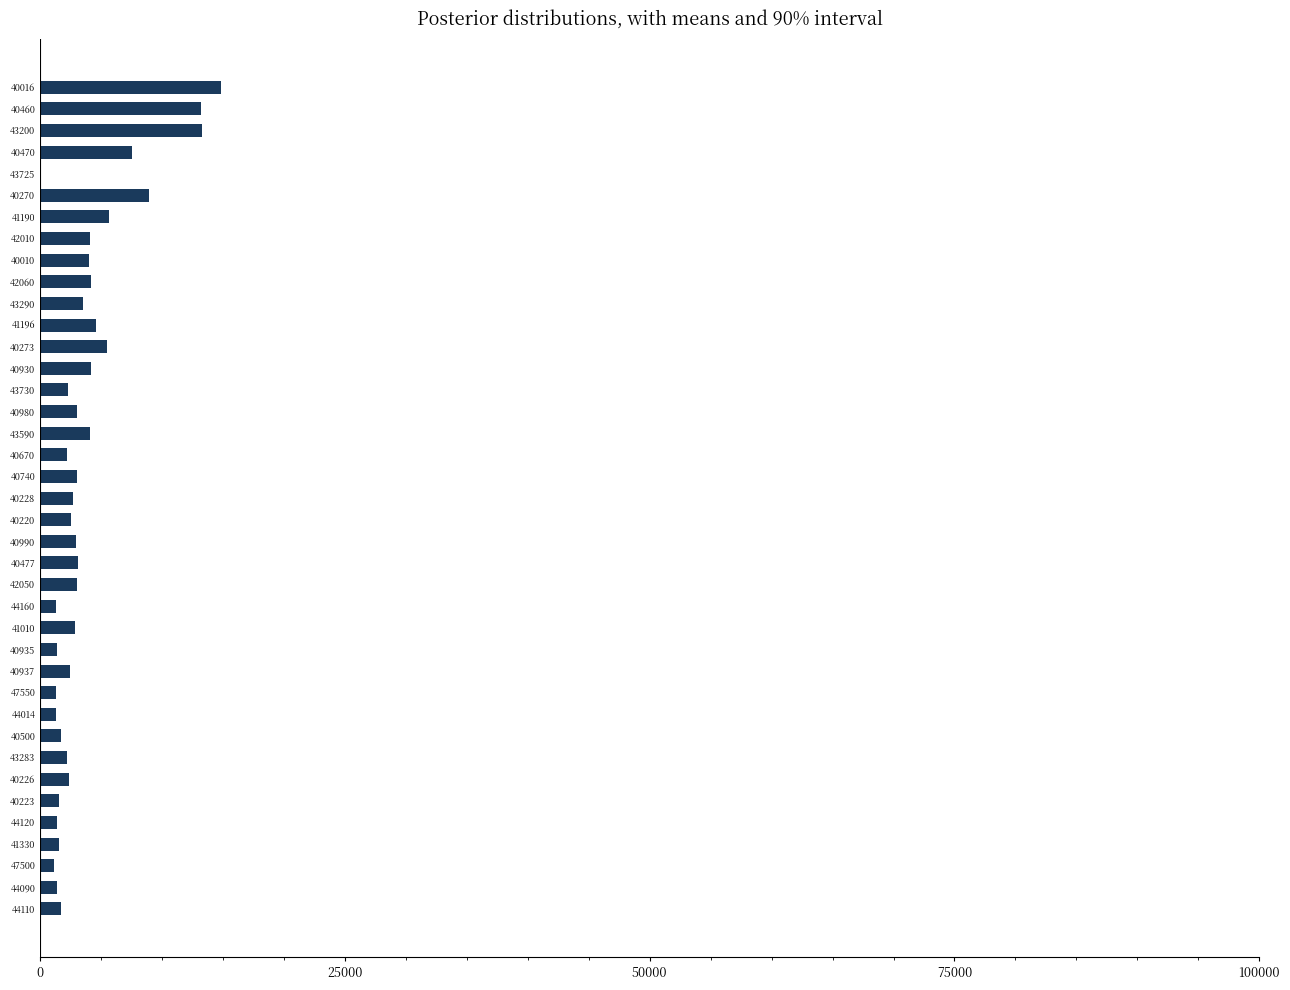

How many categories are shown in the chart?

39